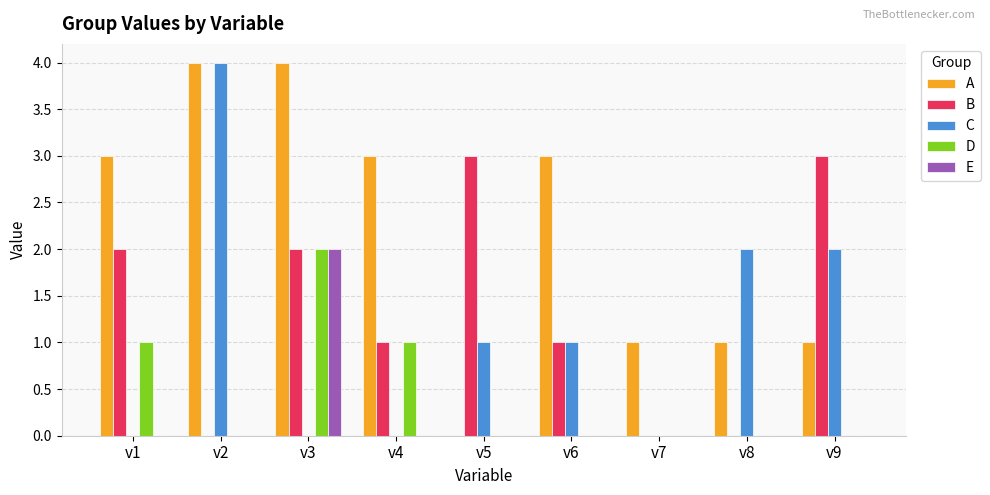

Which series has the largest total across all categories?

A